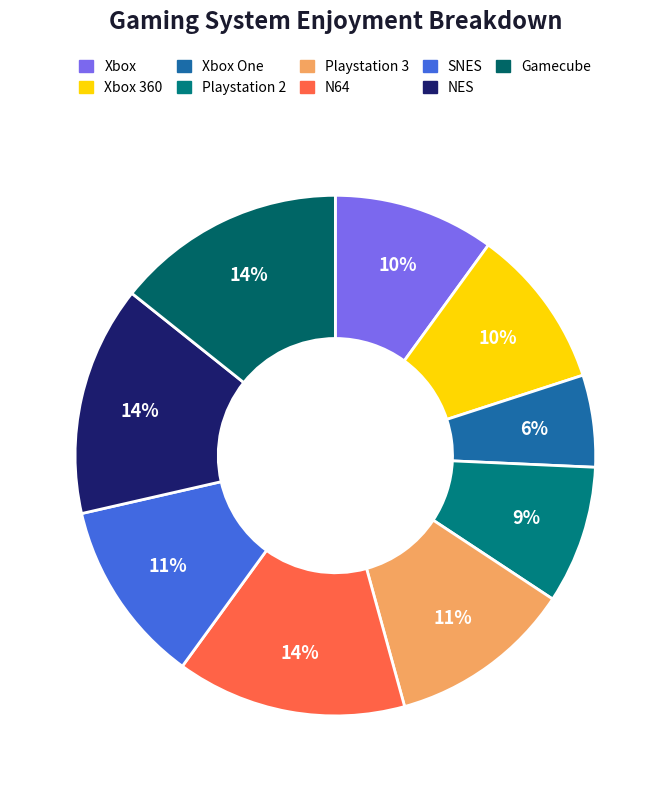

What is the ratio of the value at Playstation 2 to the value at NES?

0.6